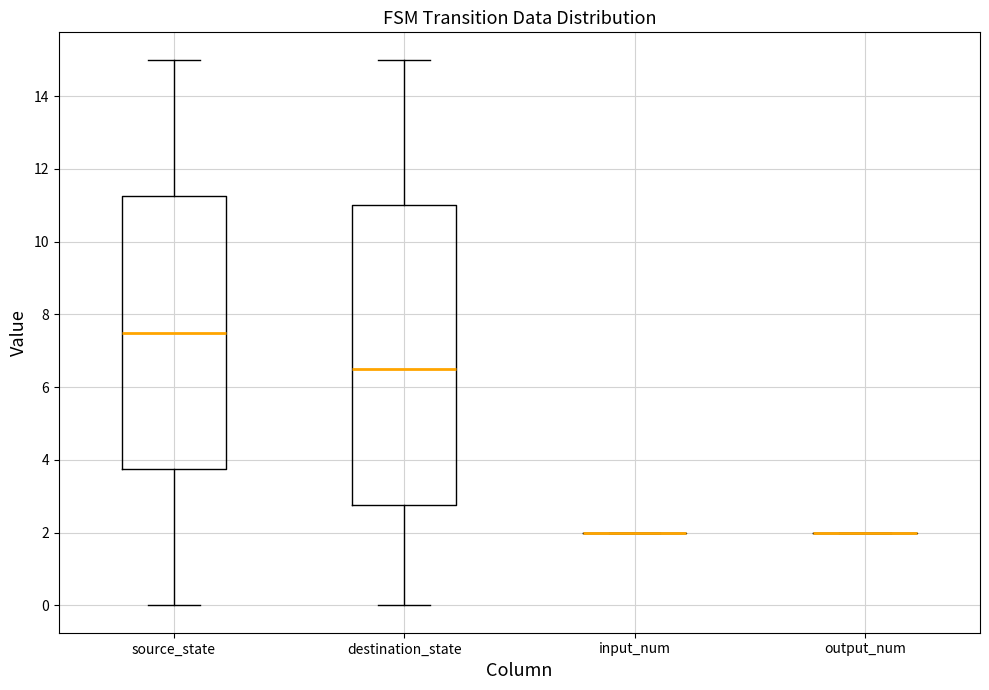

Which box is the tallest, from its lower edge to its upper edge?

destination_state